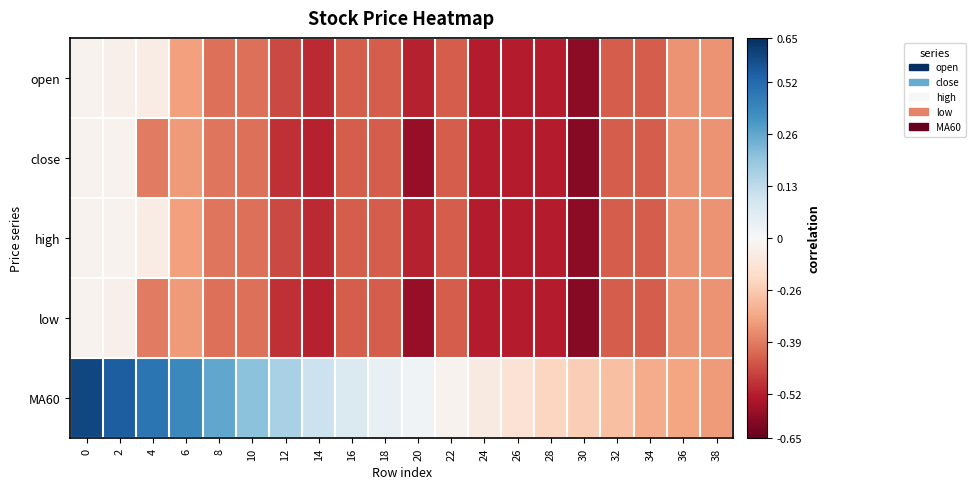

What is the spread (max minus min) of values at 32?

0.3